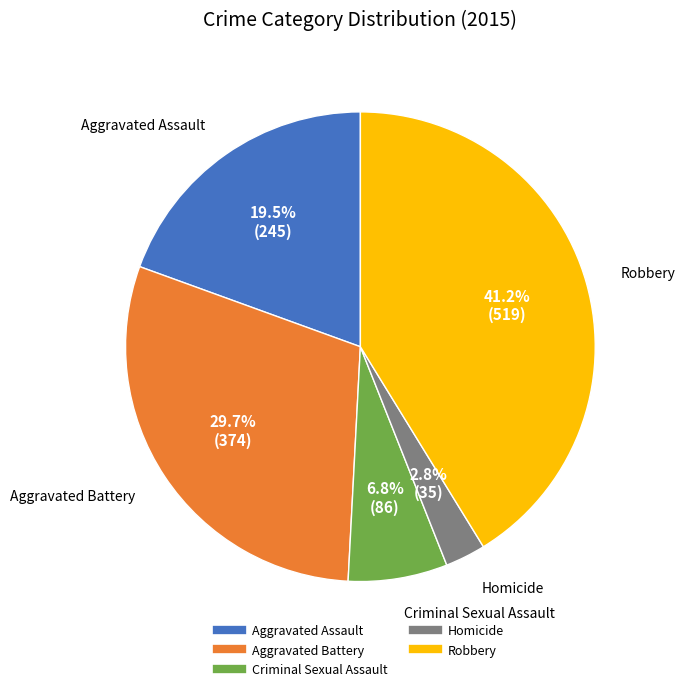

Does Robbery represent more than half of the total?

No